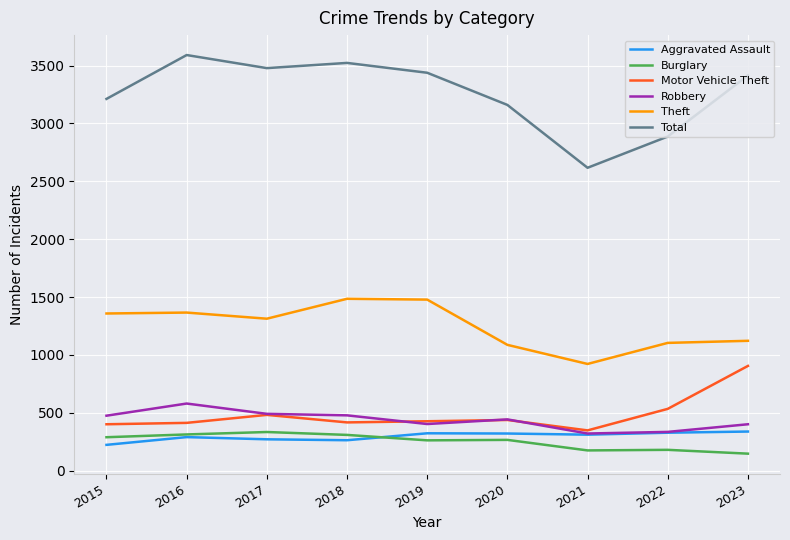

What value does the Theft series have at 2019, to the nearest 10?

1480